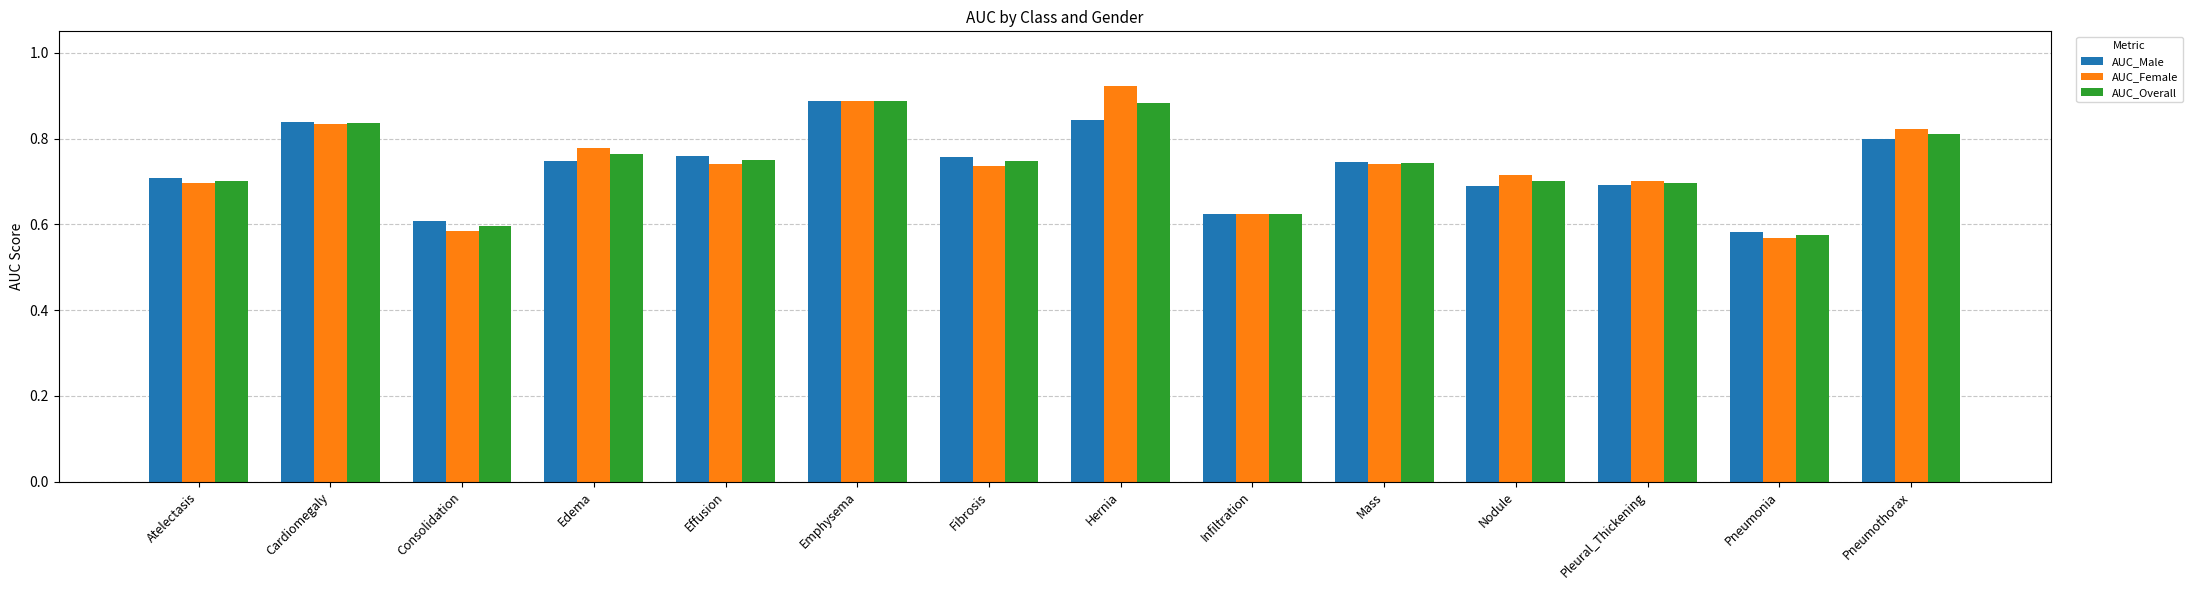

What is the sum of the AUC_Overall values at Emphysema and Cardiomegaly?

1.7